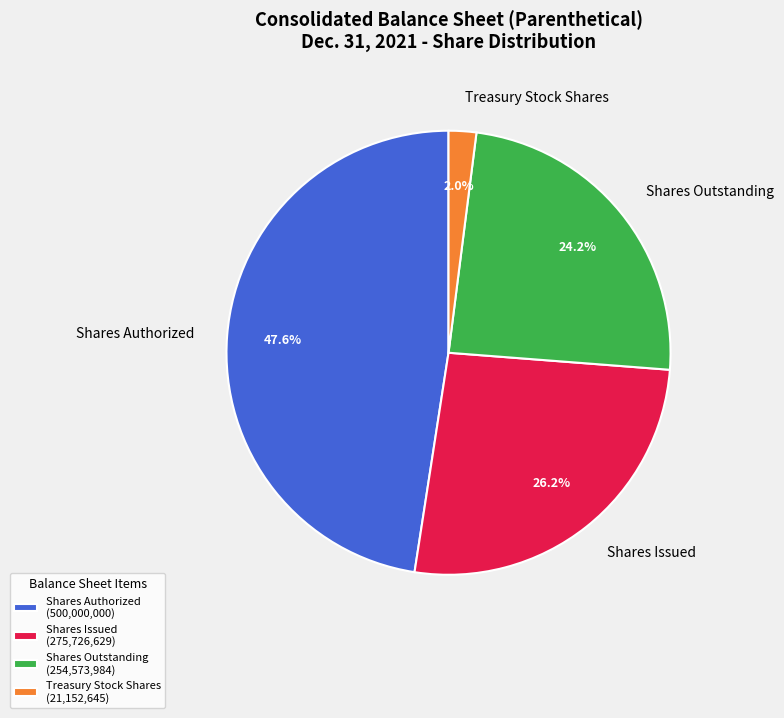

What percentage do Shares Issued and Treasury Stock Shares together represent?

28.2%